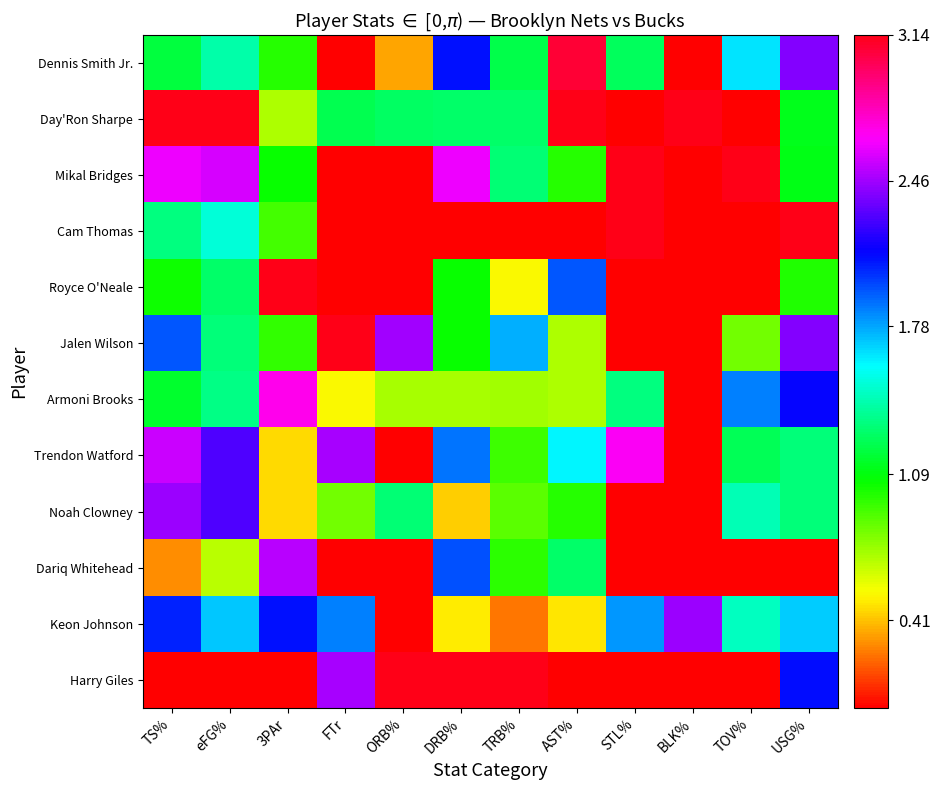

How many data points does each series have?

12